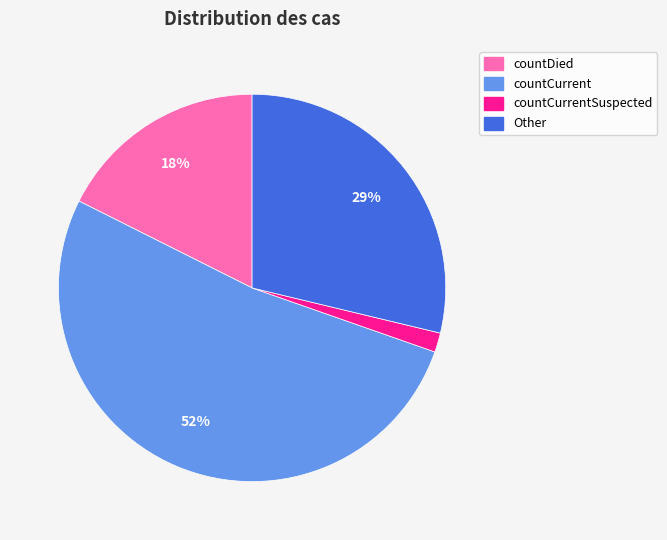

To the nearest percent, what is the difference between the largest and smallest slice percentages?

50%